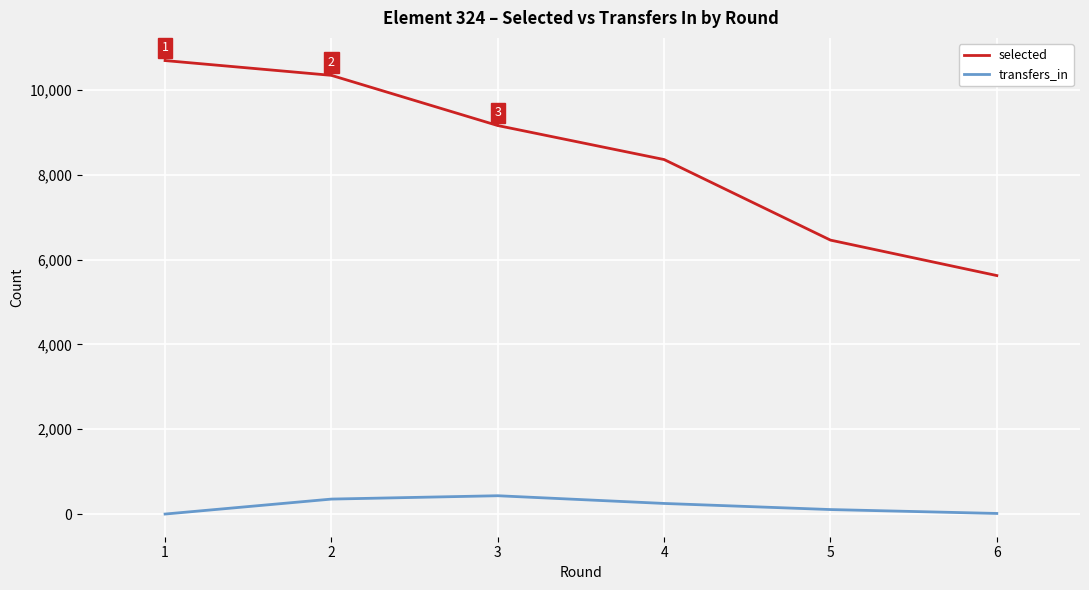

What are all the series names shown in the legend?

selected, transfers_in